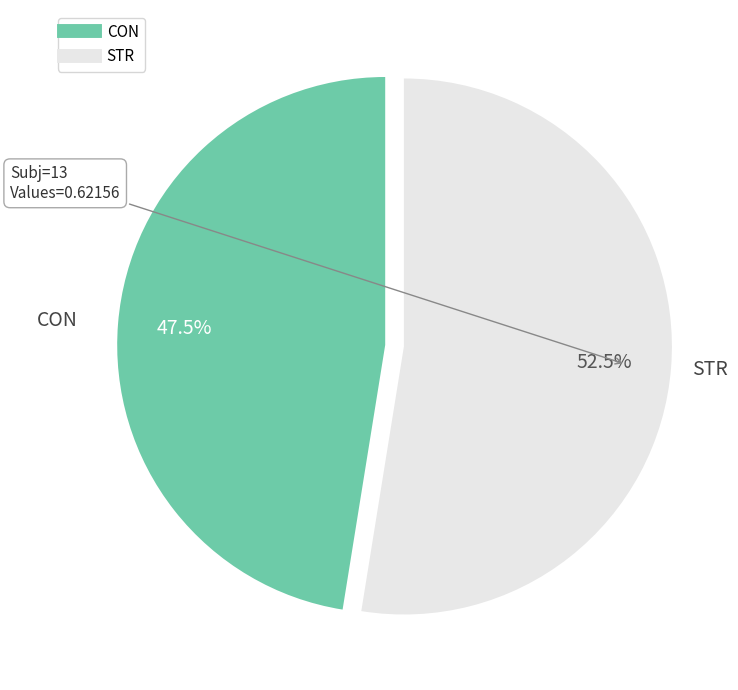

What percentage do STR and CON together represent?

100.0%